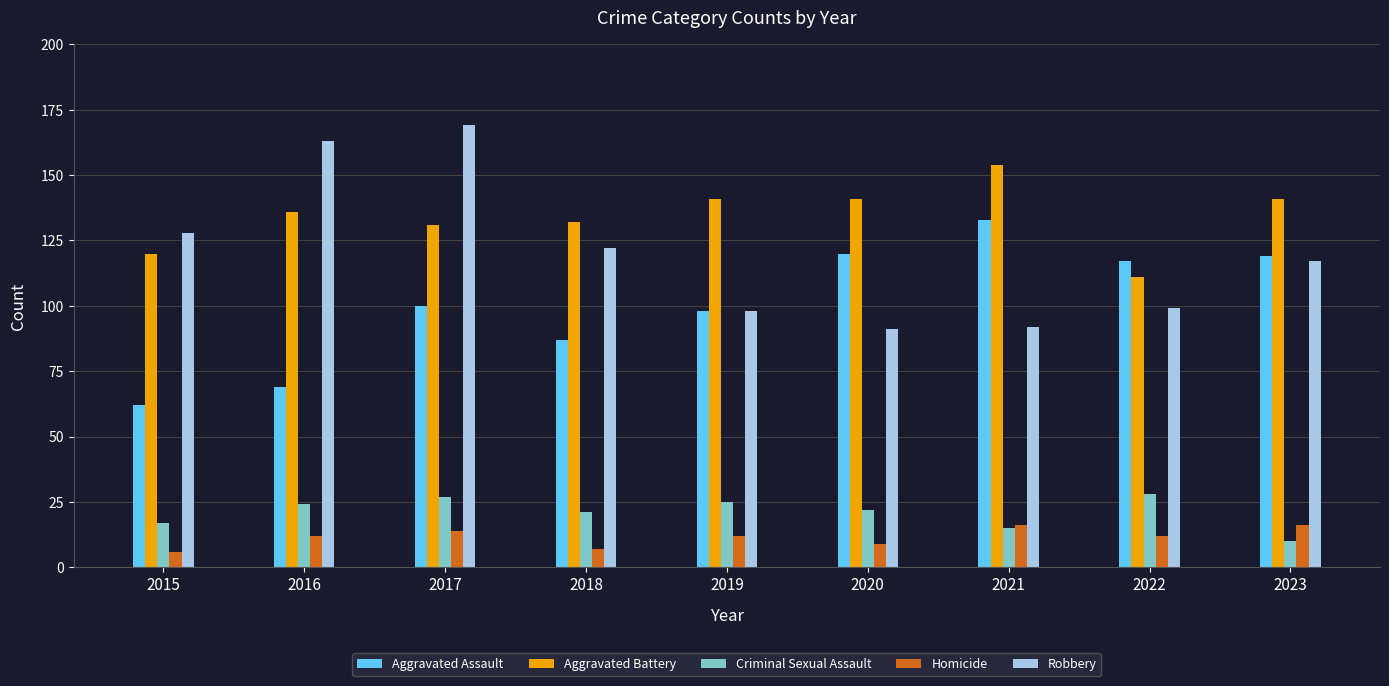

Reading left to right, extract all data points from this chart.

Aggravated Assault: 62	69	100	87	98	120	133	117	119
Aggravated Battery: 120	136	131	132	141	141	154	111	141
Criminal Sexual Assault: 17	24	27	21	25	22	15	28	10
Homicide: 6	12	14	7	12	9	16	12	16
Robbery: 128	163	169	122	98	91	92	99	117